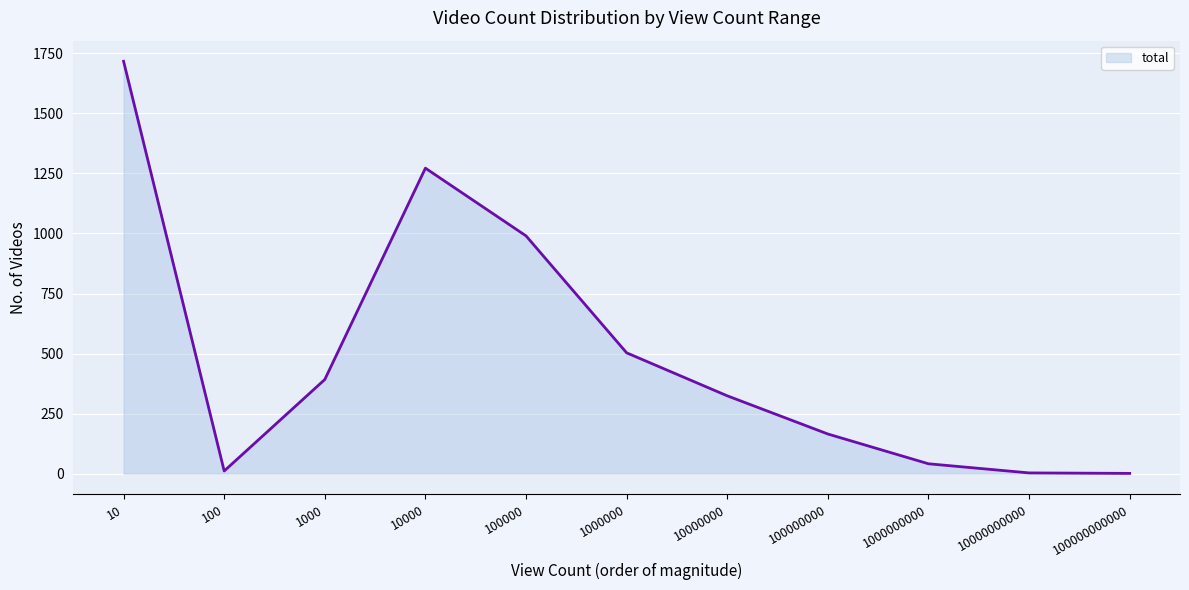

Where is the data nearest to the value 859?

100000